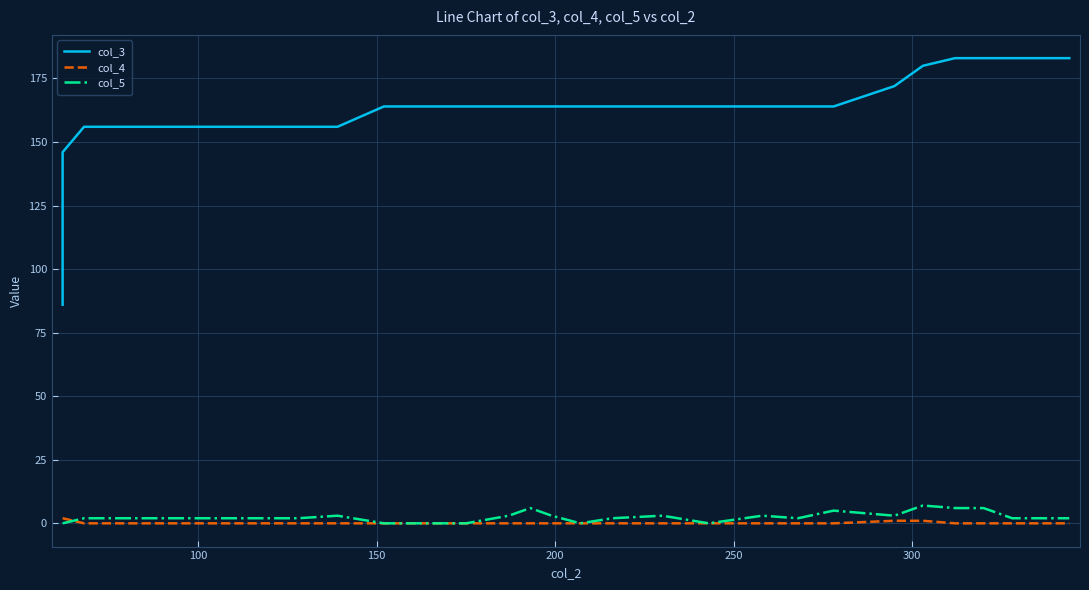

Does the chart display data point markers on the line(s)?

No